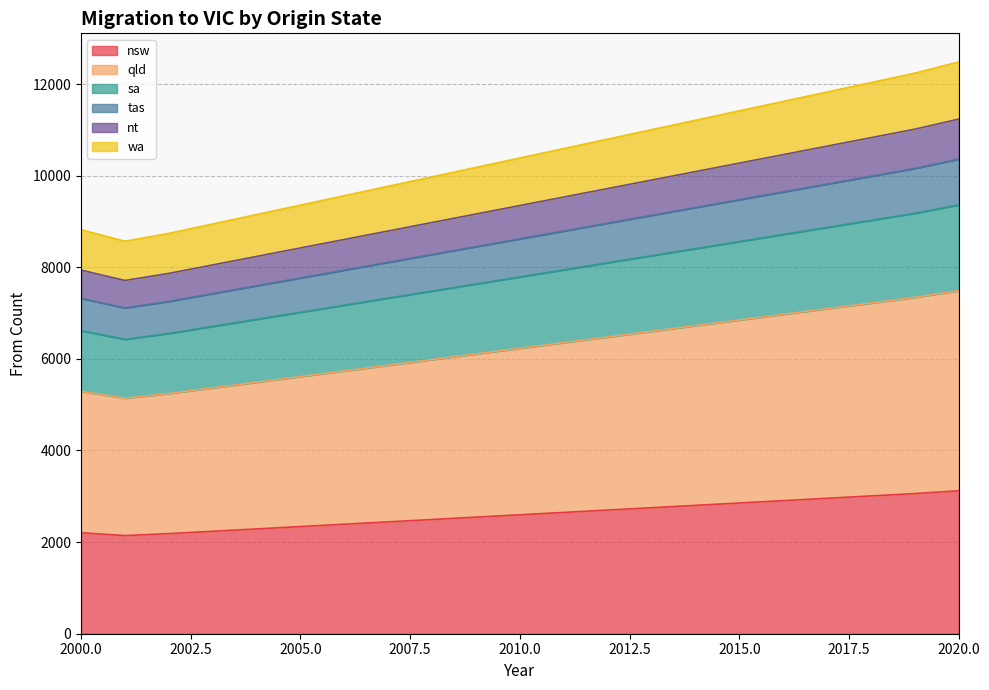

Which has a higher value, 2000 or 2002?

2000